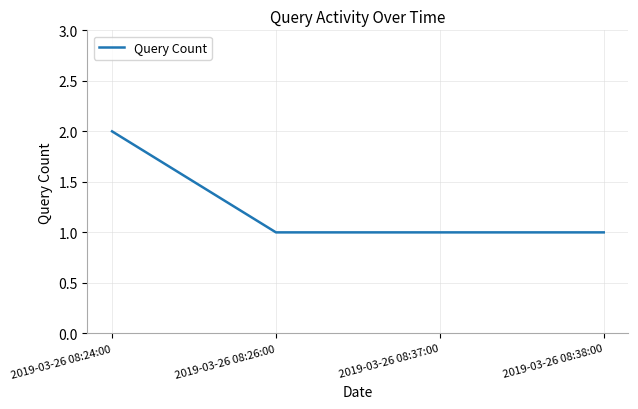

The value at 2019-03-26 08:26:00 is 1. True or false?

True